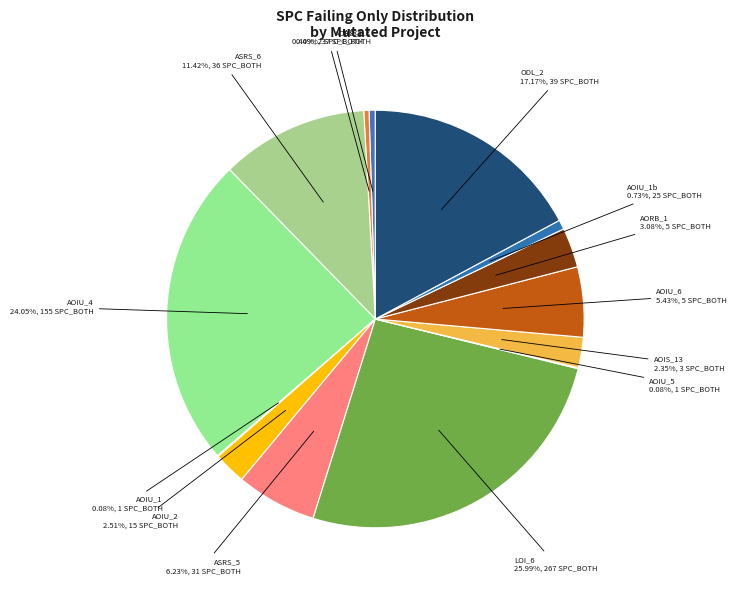

Which has a higher value, ASRS_2 or AOIU_4?

AOIU_4